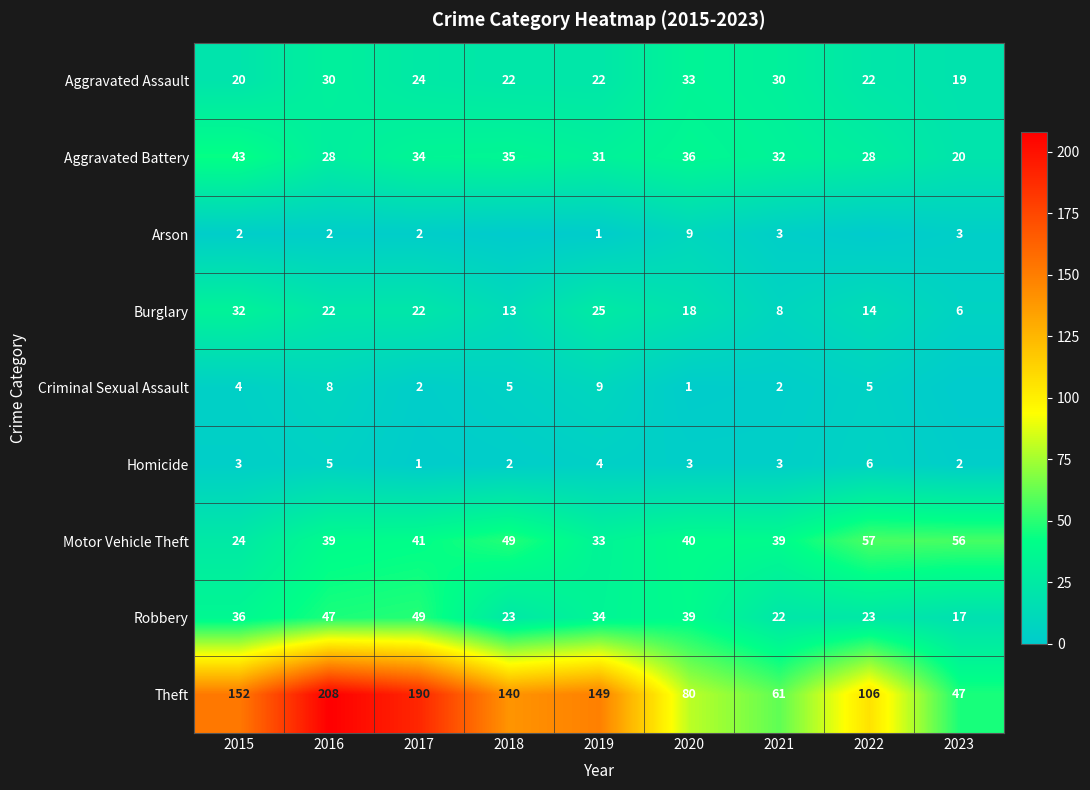

What is the spread (max minus min) of values at 2021?

59